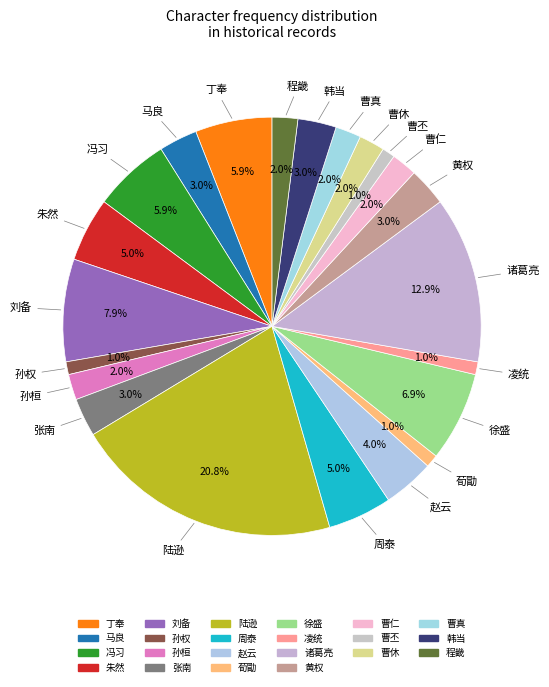

Is the sum of 赵云 and 韩当 greater than half?

No